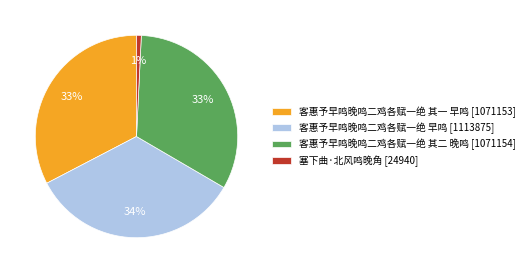

Which has a higher value, 塞下曲·北风鸣晚角 or 客惠予早鸣晚鸣二鸡各赋一绝 其一 早鸣?

客惠予早鸣晚鸣二鸡各赋一绝 其一 早鸣